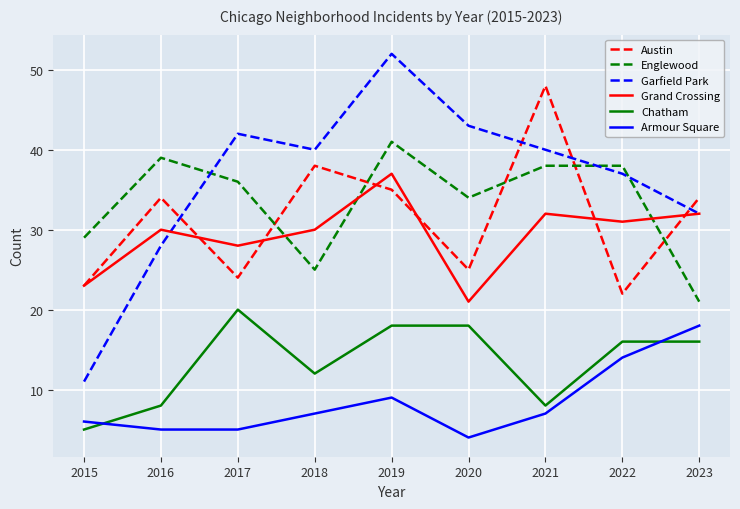

What is the minimum value shown in the chart?

4